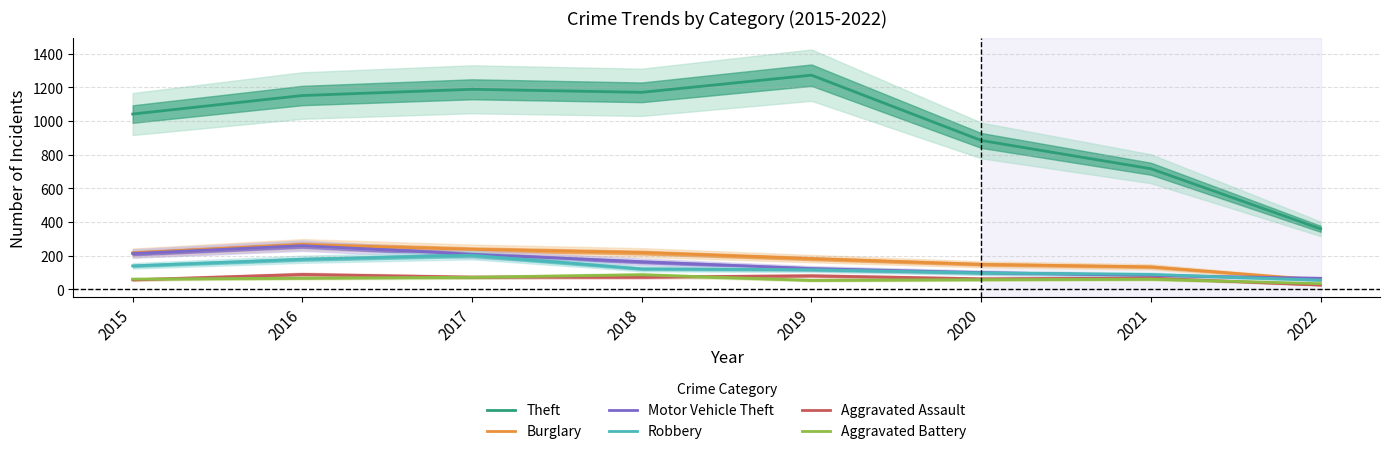

What are all the series names shown in the legend?

Theft, Burglary, Motor Vehicle Theft, Robbery, Aggravated Assault, Aggravated Battery